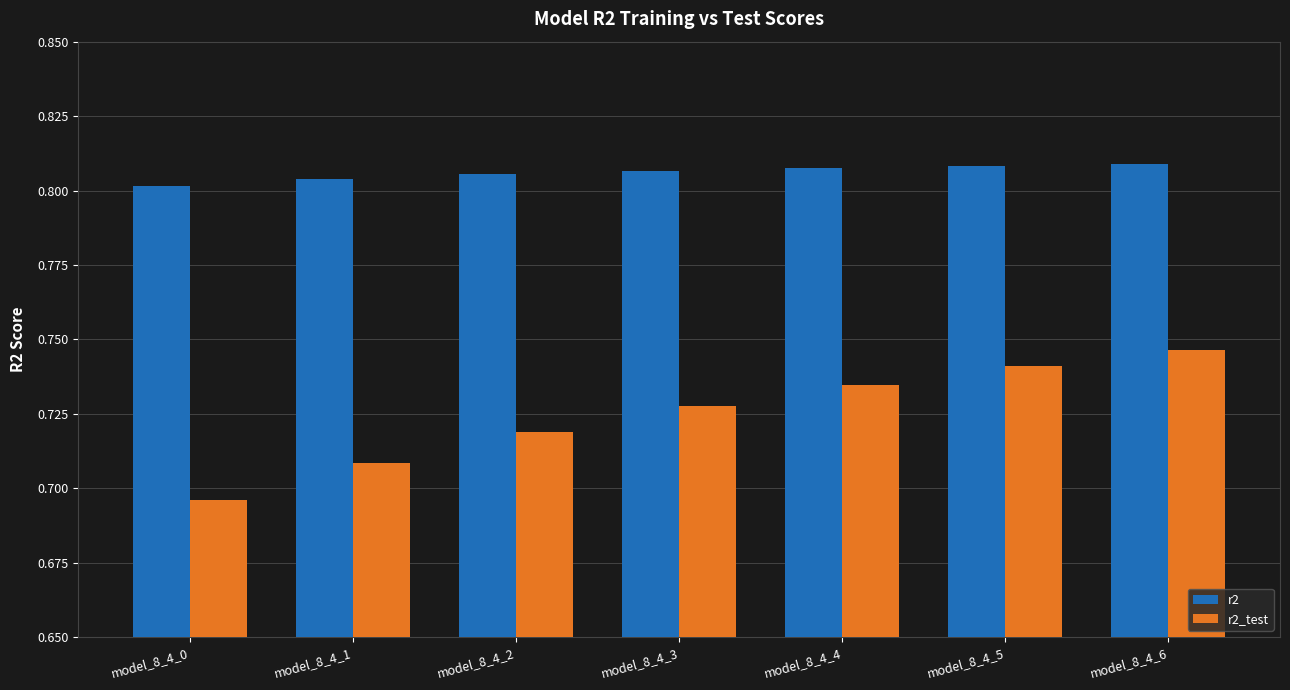

True or false: r2 has a value of 0.5 at model_8_4_4.

False